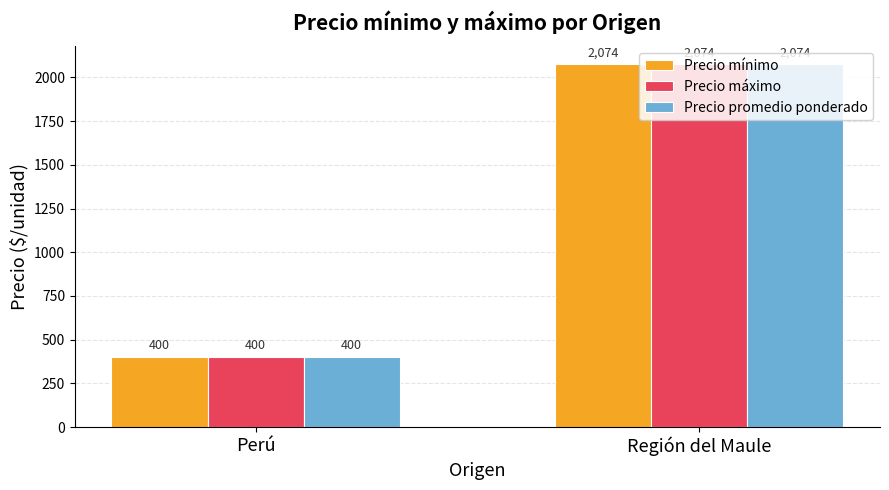

What is the total value across all series at Región del Maule?

6222